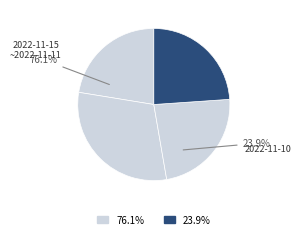

To the nearest percent, what portion does 2022-11-15 represent?

22%